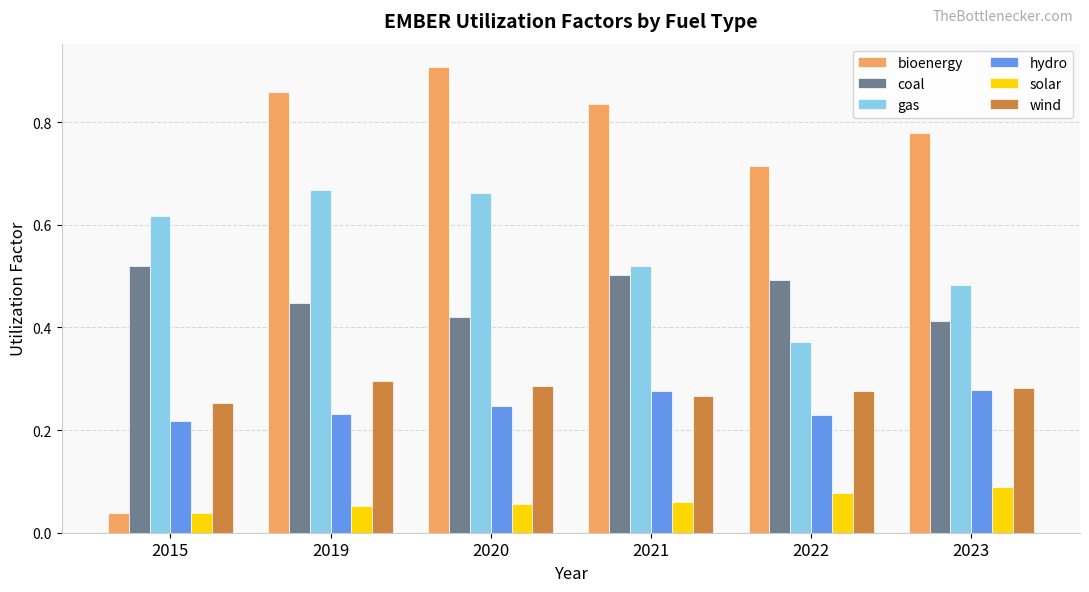

Is it true that wind equals 0.4 at 2022?

False